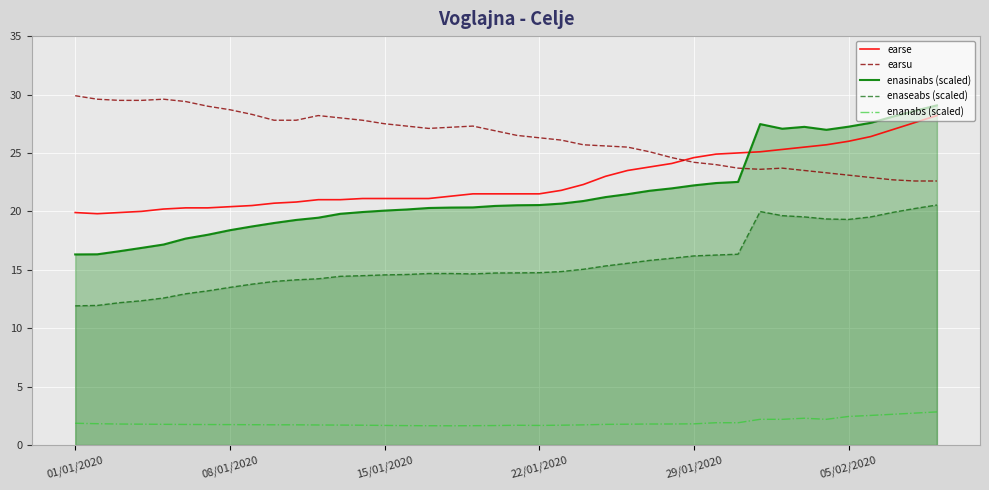

What is the highest value of the enasinabs (scaled) series?

29.1